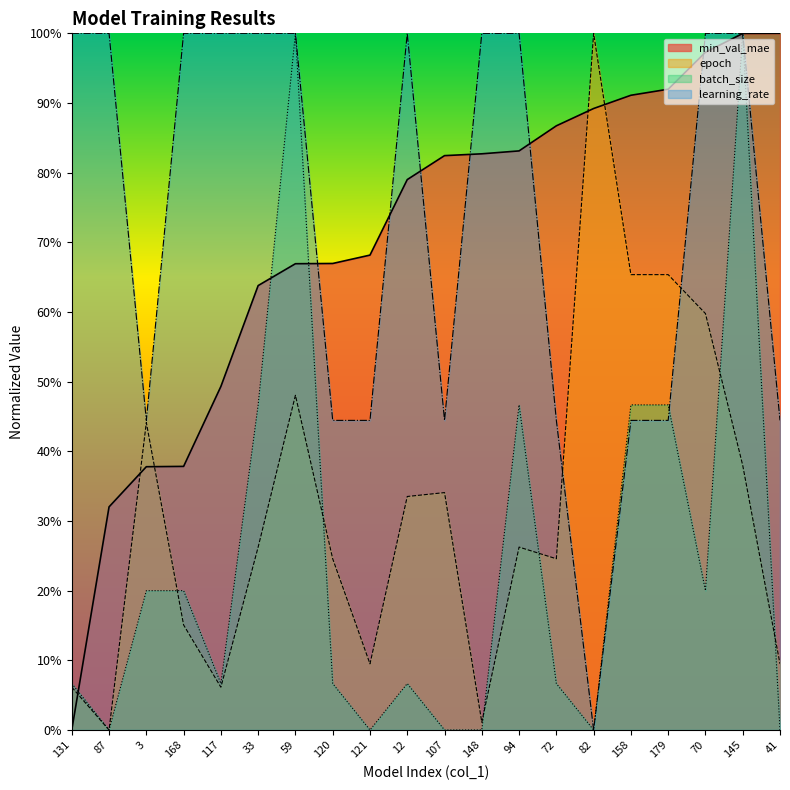

List the labels in order of batch_size value, smallest first.

87, 121, 107, 148, 82, 41, 131, 117, 120, 12, 72, 3, 168, 70, 33, 94, 158, 179, 59, 145